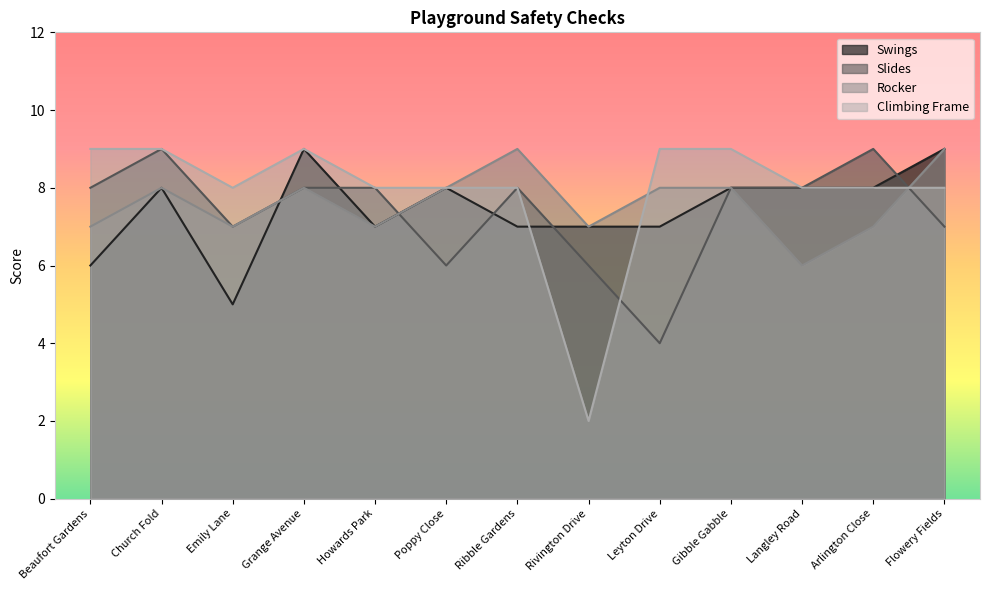

The value of Rocker at Flowery Fields is 9. True or false?

True